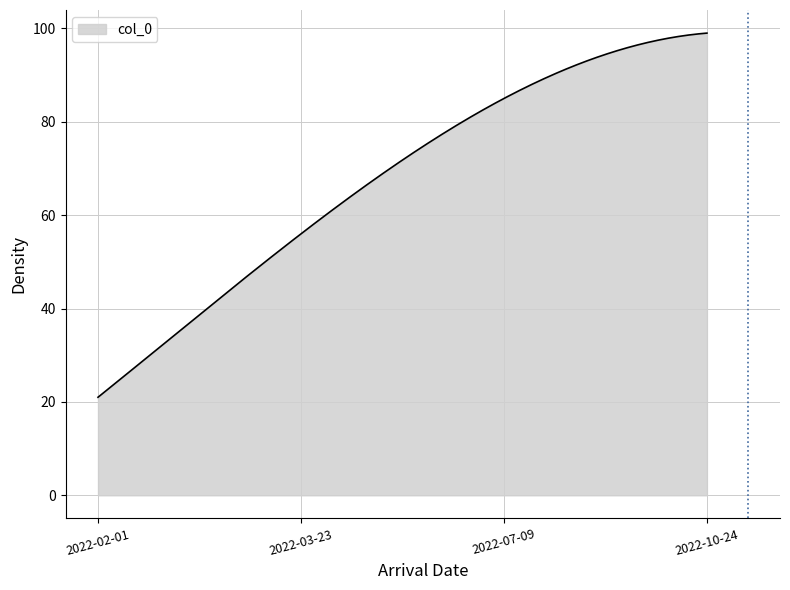

What is the minimum value shown in the chart?

21.0